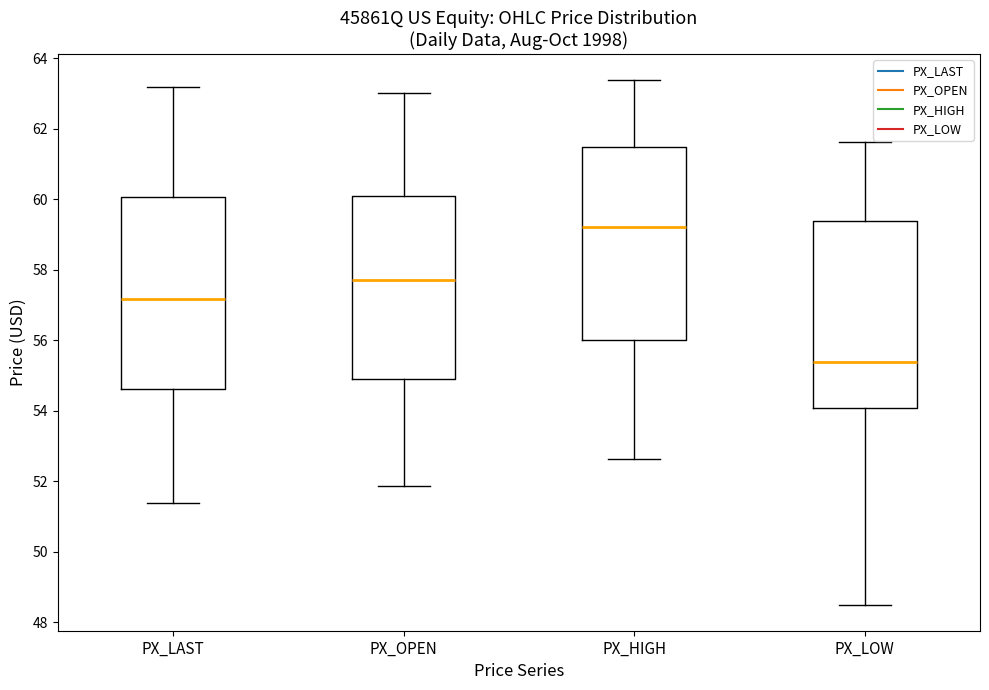

Reading left to right, read every box against the y-axis: the position of its median line, the range the box covers, and the ends of its whiskers. The values are not printed on the chart, so give them approximately, as read against the axis.

PX_LAST: median 57.2, box 54.6 to 60.0, whiskers 51.4 to 63.2
PX_OPEN: median 57.8, box 55.0 to 60.0, whiskers 51.8 to 63.0
PX_HIGH: median 59.2, box 56.0 to 61.4, whiskers 52.6 to 63.4
PX_LOW: median 55.4, box 54.0 to 59.4, whiskers 48.6 to 61.6